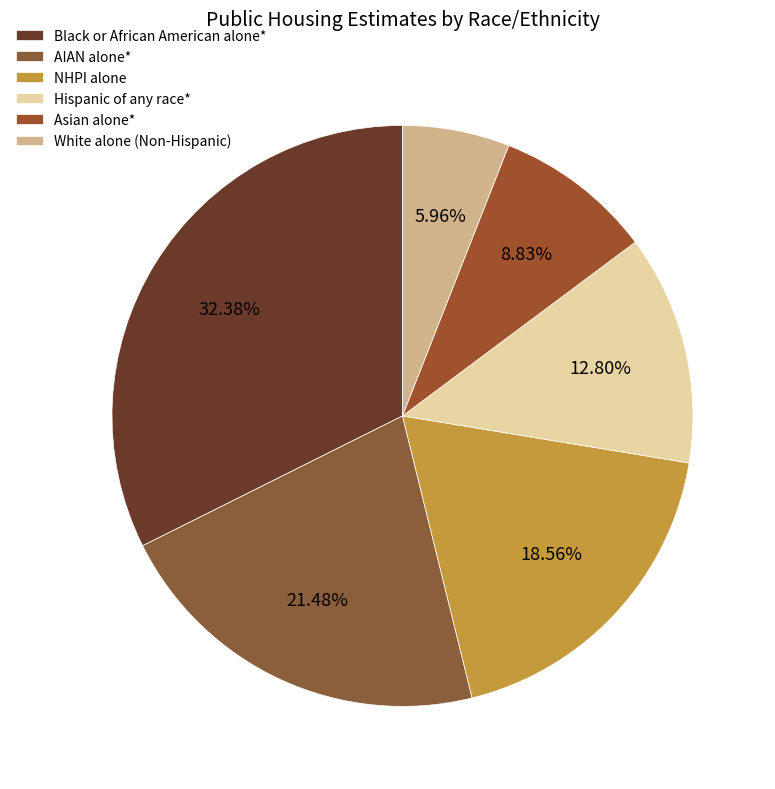

Which has a higher value, NHPI alone or Asian alone*?

NHPI alone